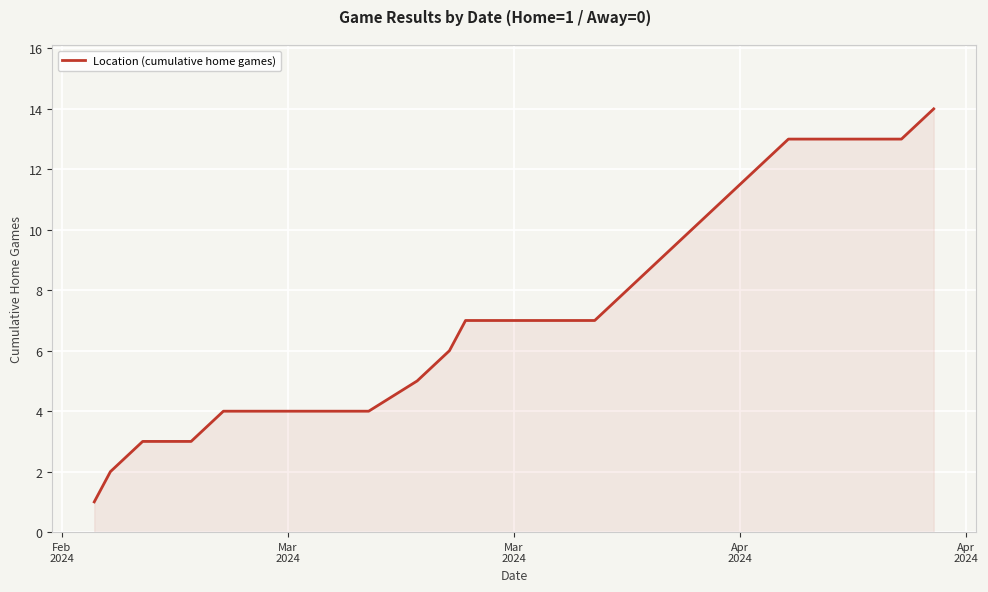

What is the difference between the maximum and minimum values?

13